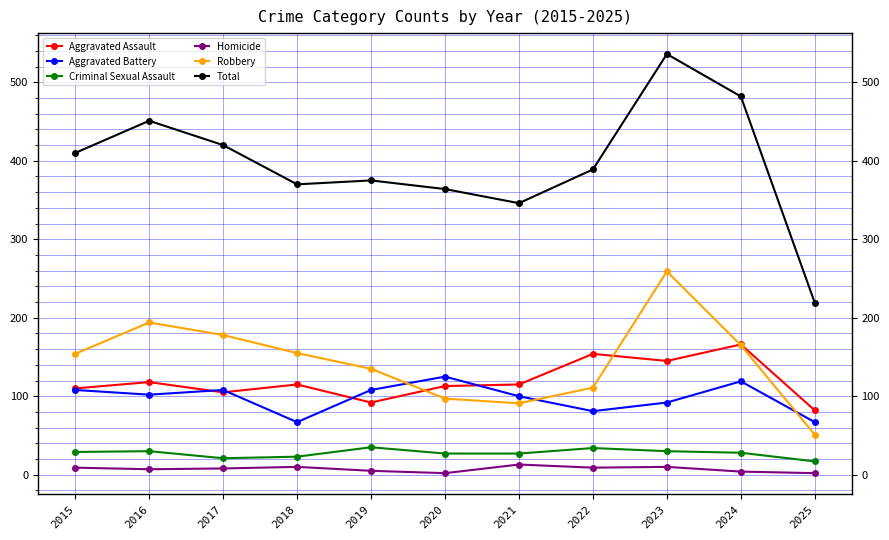

What is the difference between the maximum and second lowest values in the Homicide series?

11